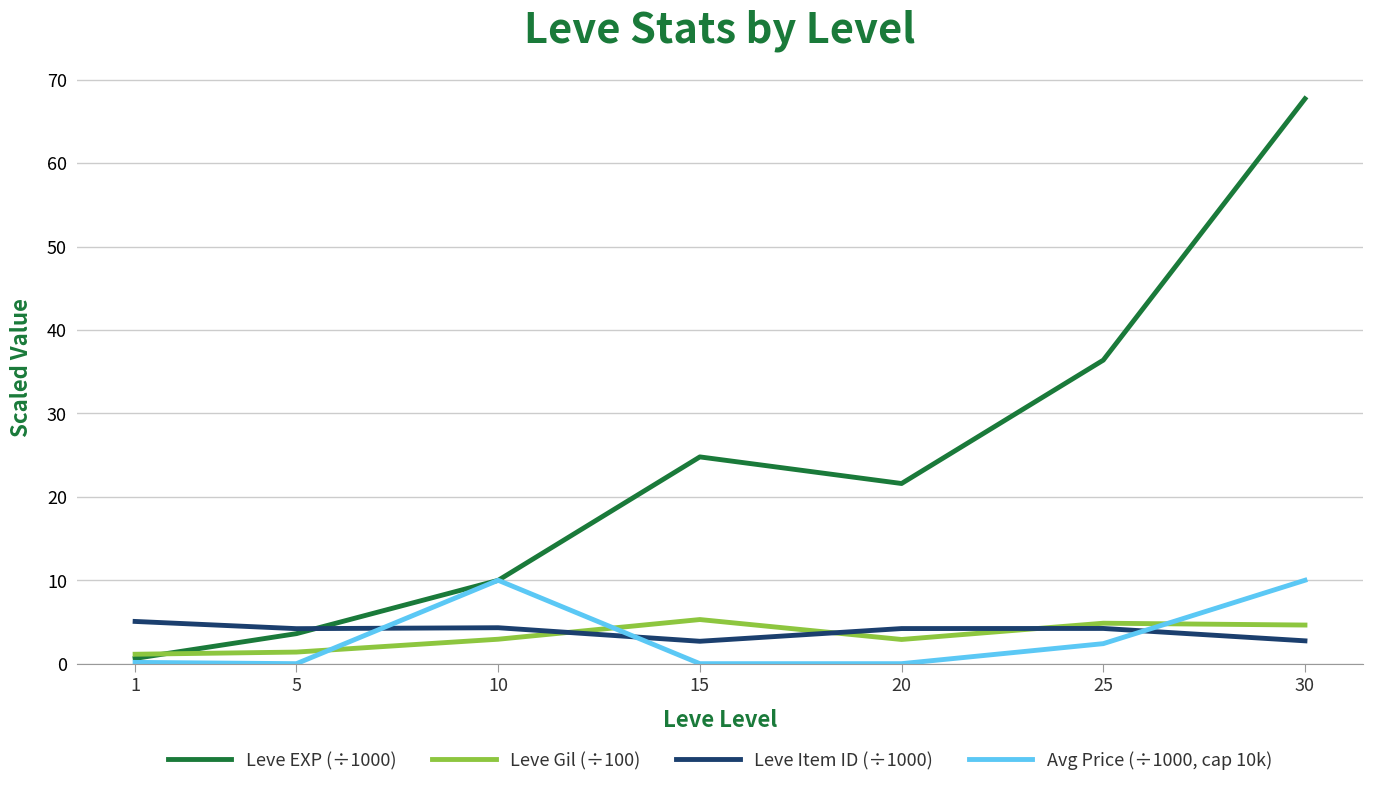

At which category does Leve EXP (÷1000) reach its first local peak?

15